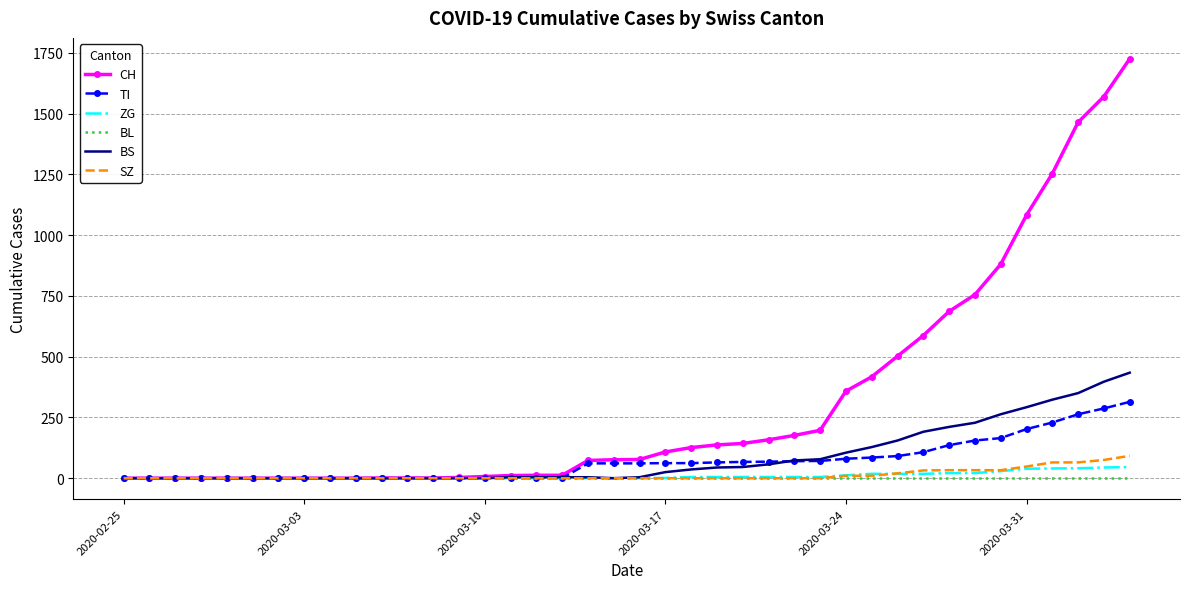

Which series has the largest range (max minus min)?

CH